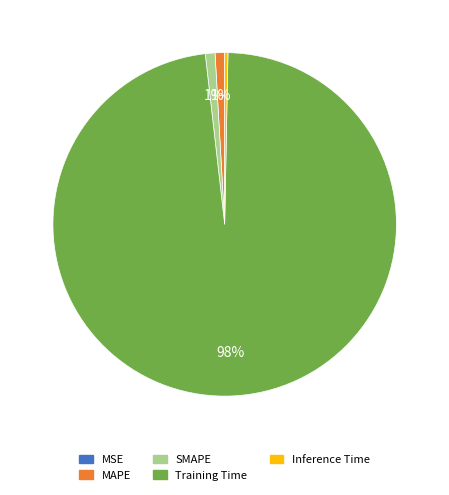

Is the sum of Training Time and SMAPE greater than half?

Yes